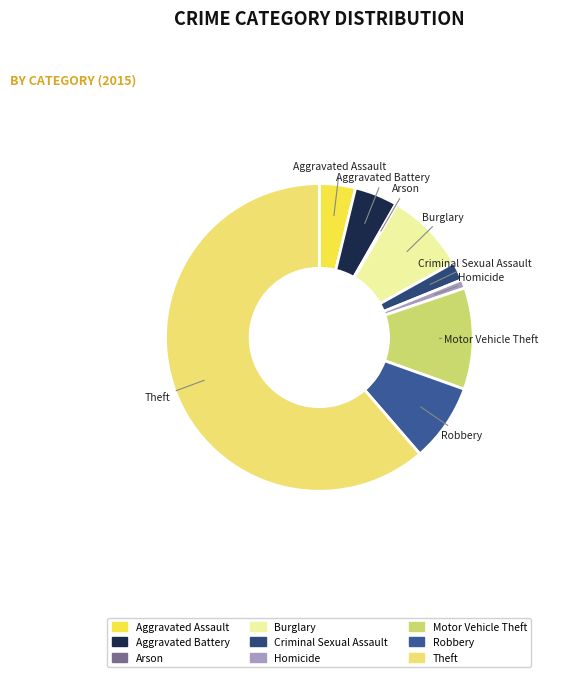

Is Theft the majority of the pie?

Yes